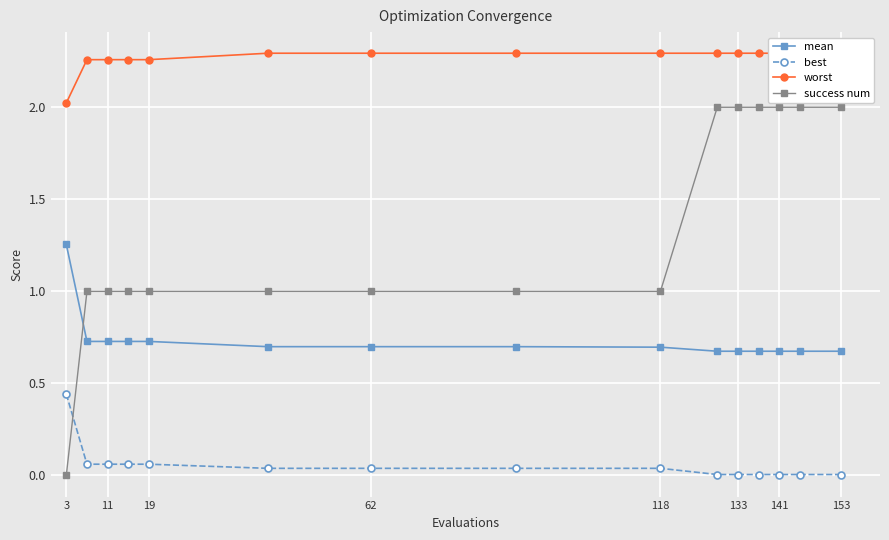

Which series has the widest spread of values?

success num